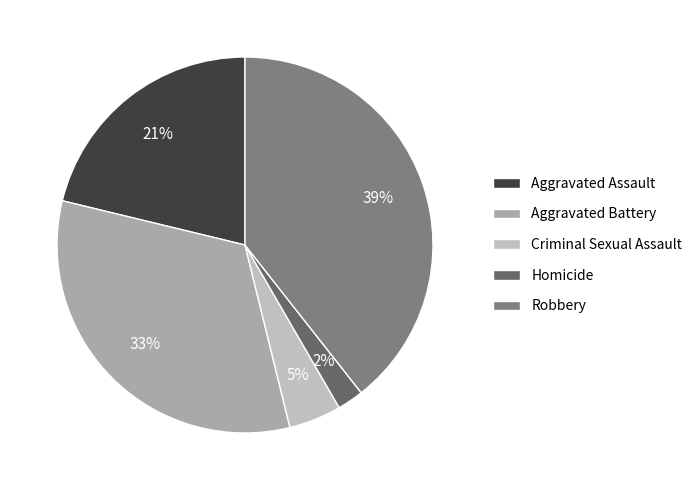

True or false: Aggravated Assault accounts for 21% of the total.

True